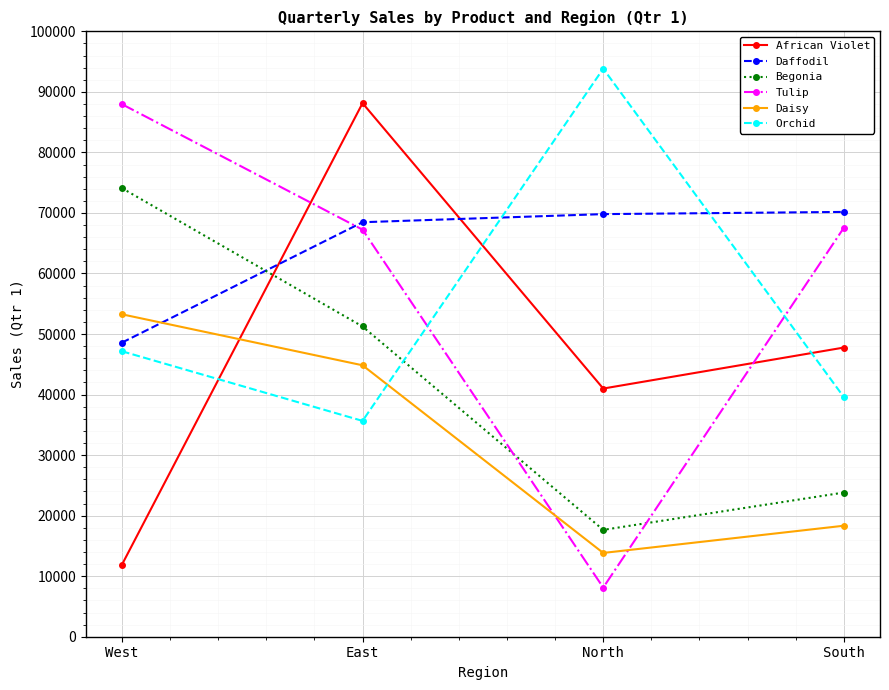

What is the minimum value shown in the chart?

8120